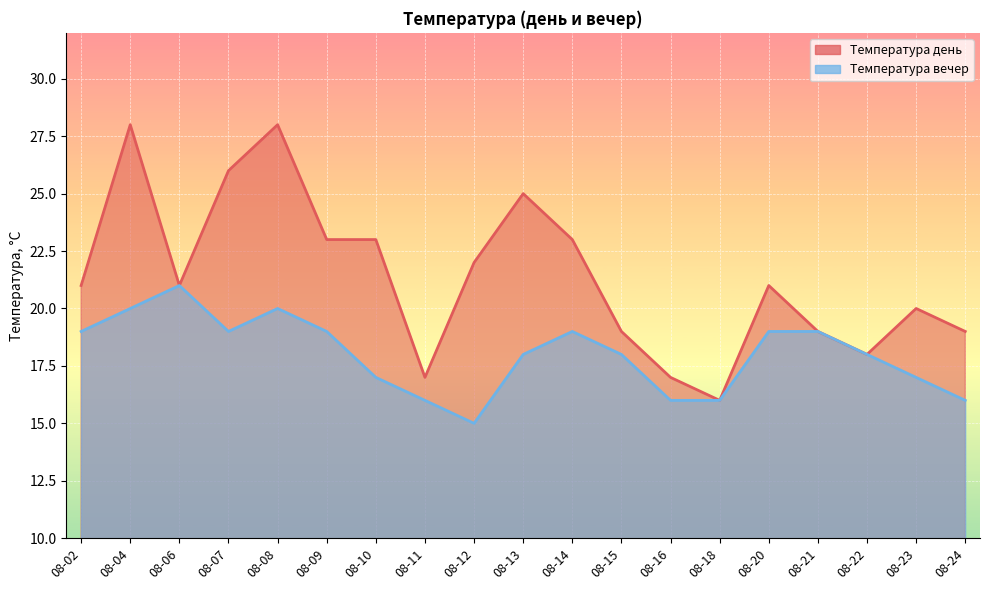

Which has a higher value, 08-16 or 08-06?

08-06